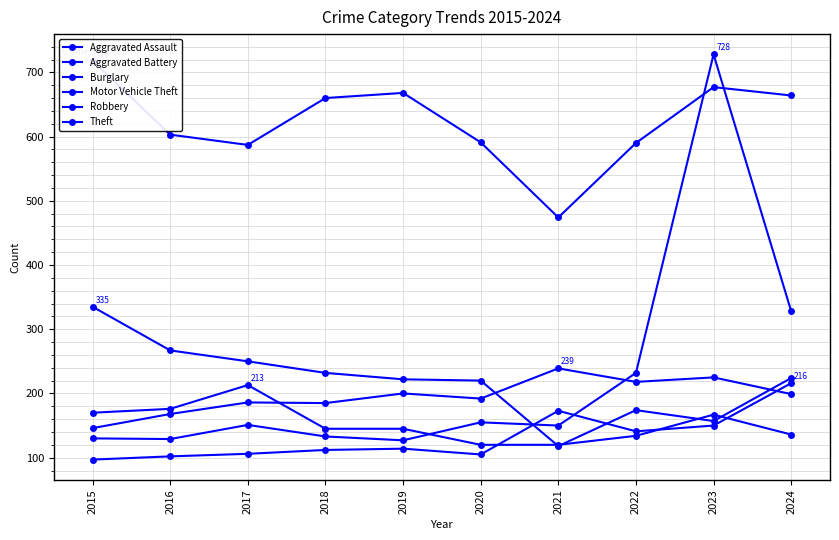

Is it true that Aggravated Assault equals 42 at 2023?

False